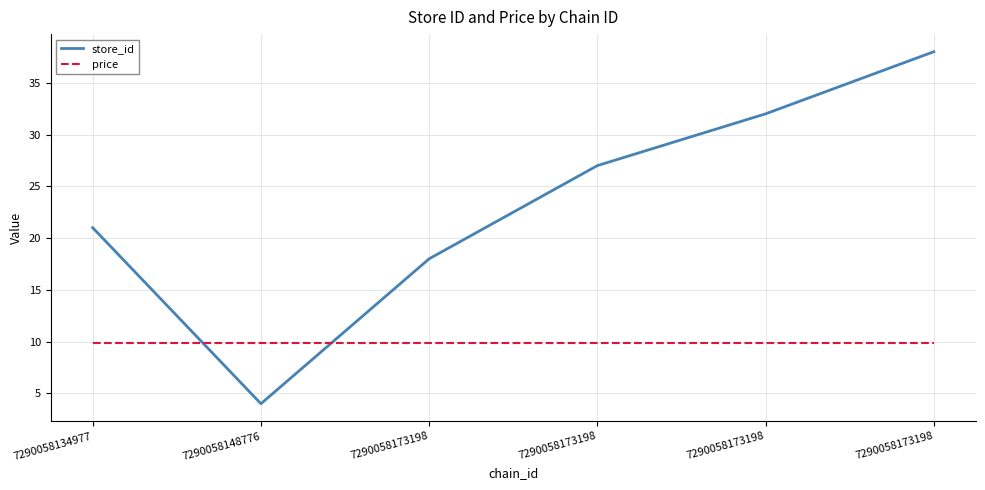

Does the chart display data point markers on the line(s)?

No